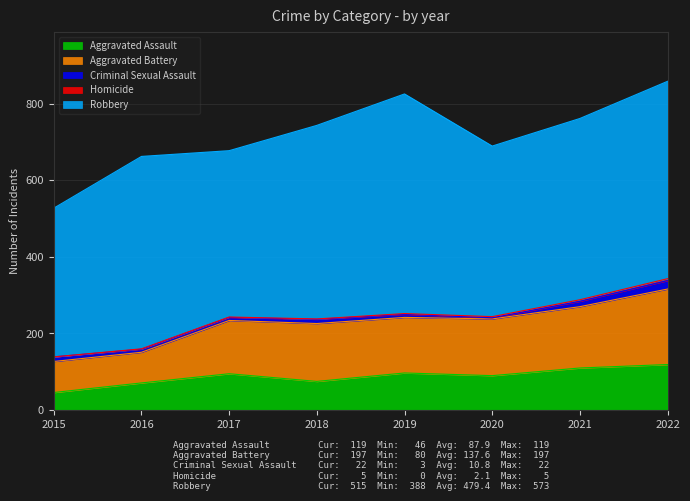

List the labels in order of Aggravated Battery value, largest first.

2022, 2021, 2018, 2020, 2019, 2017, 2015, 2016